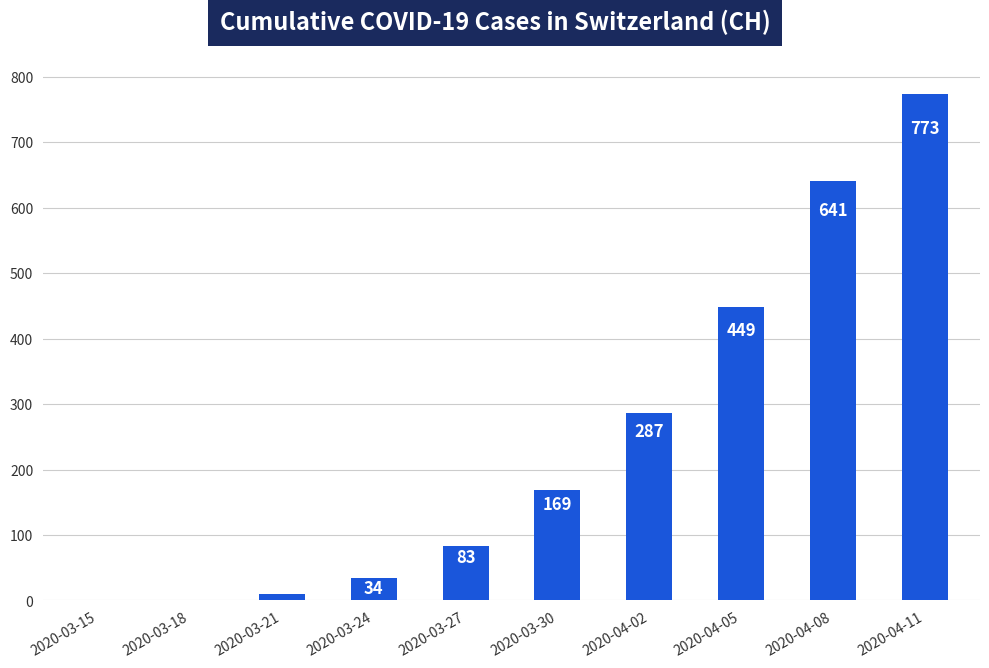

How many values are above zero?

9